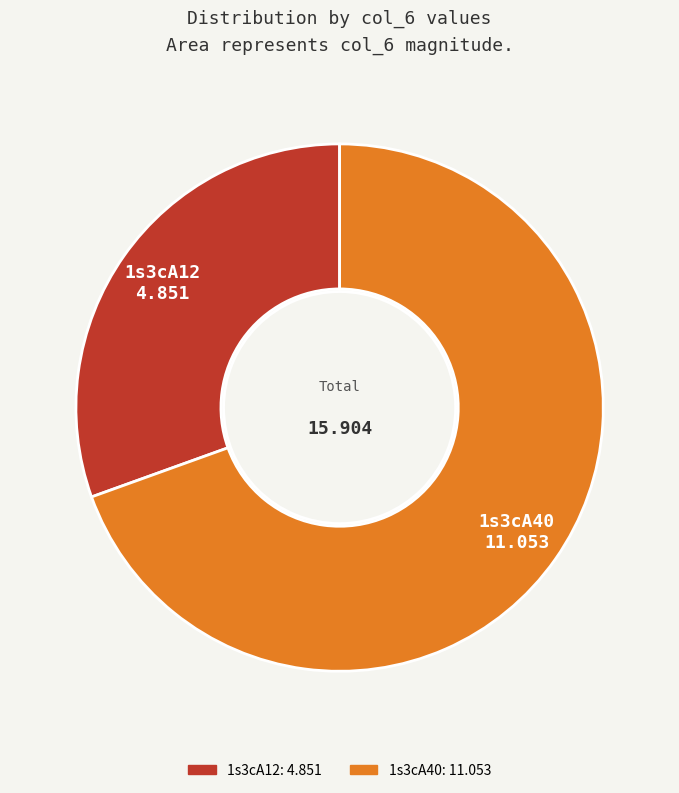

What percentage is the 1s3cA40 slice, to the nearest percent?

69%